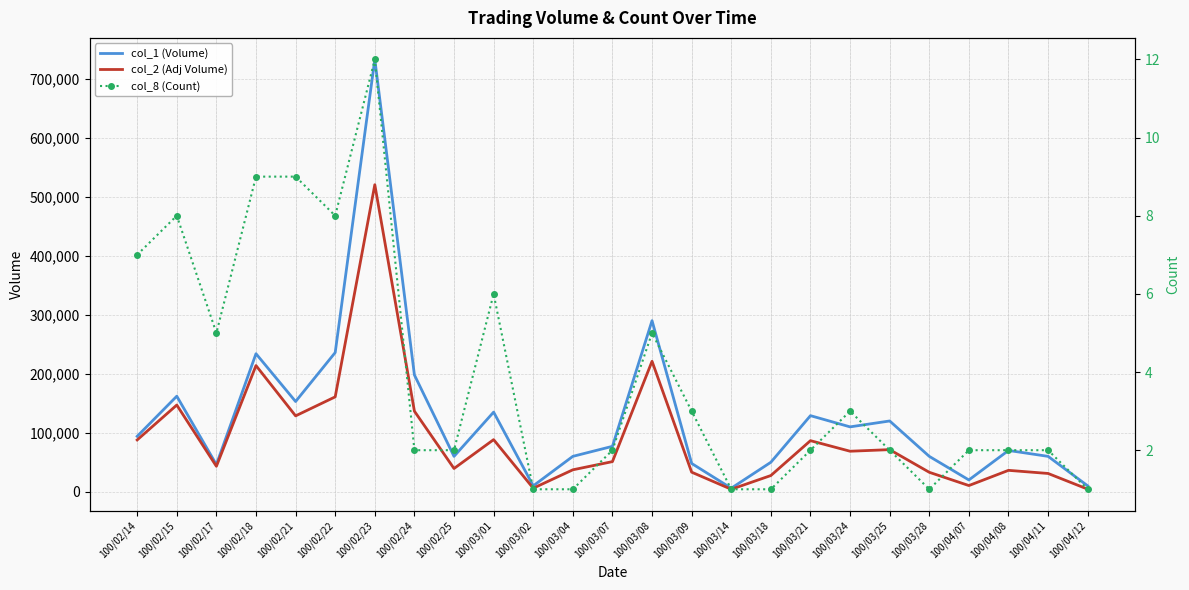

Is the value of col_8 (Count) at 100/03/08 greater than the value of col_2 (Adj Volume) at 100/02/17?

No